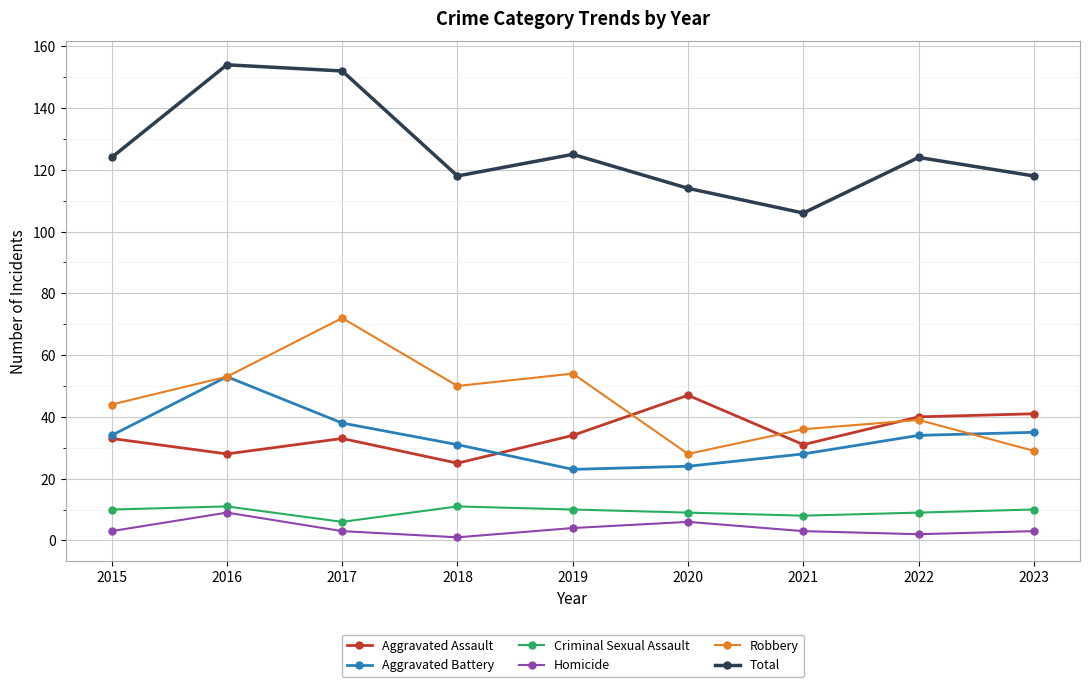

What is the highest value of the Robbery series?

72